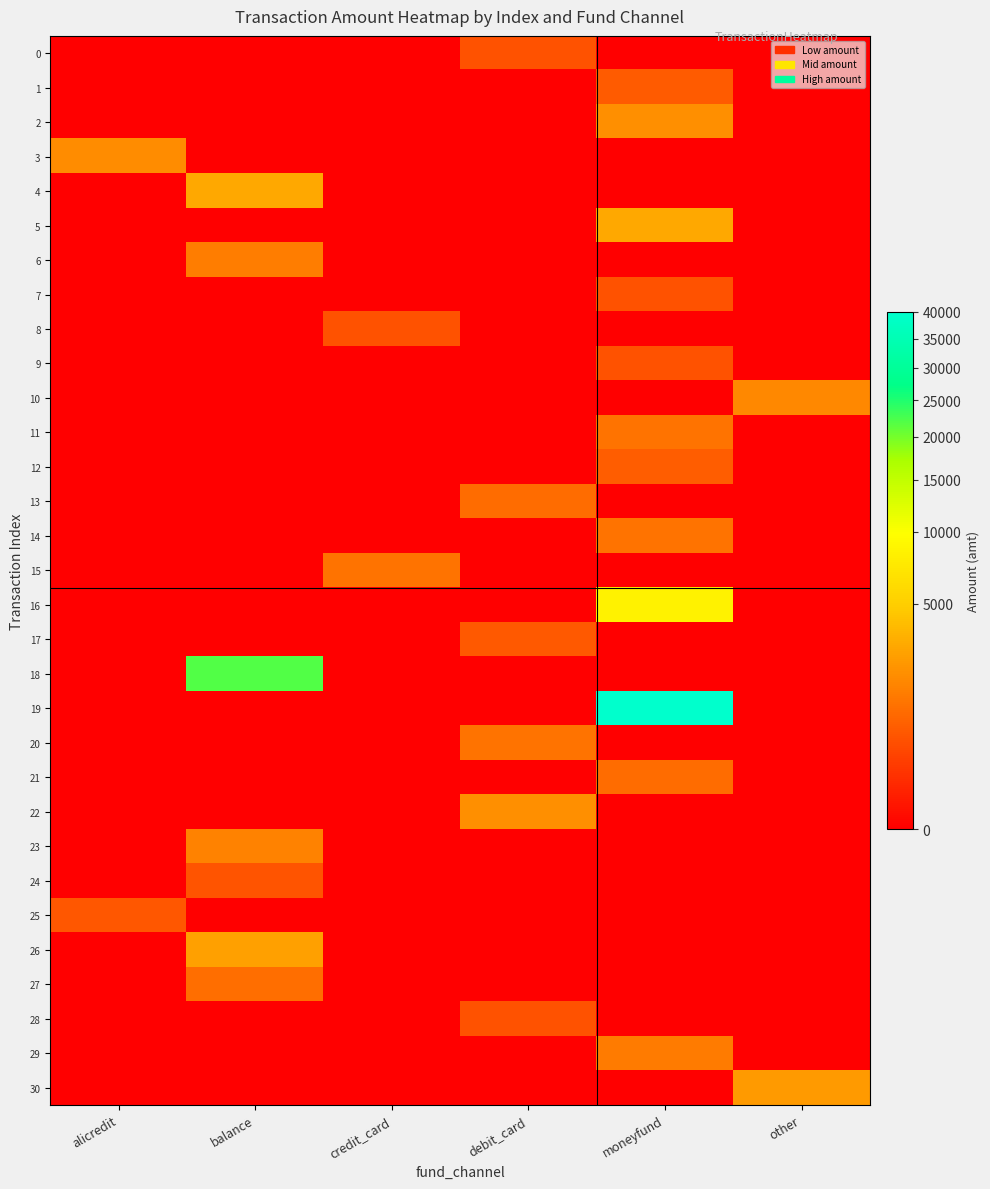

Rank the series by their maximum value, from lowest to highest.

8, 0, 28, 7, 9, 24, 25, 17, 1, 12, 13, 21, 27, 11, 20, 15, 14, 29, 6, 23, 10, 3, 2, 22, 30, 26, 4, 5, 16, 18, 19